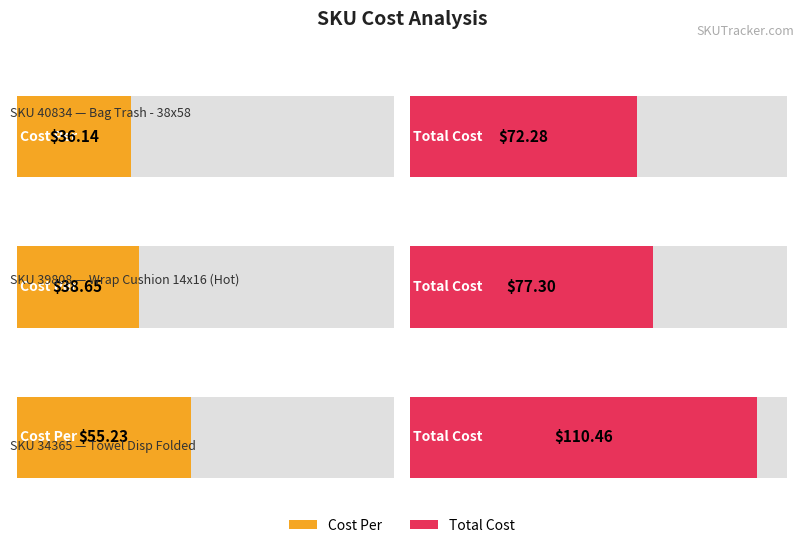

The Cost Per series shows 23.3 at 40834. True or false?

False